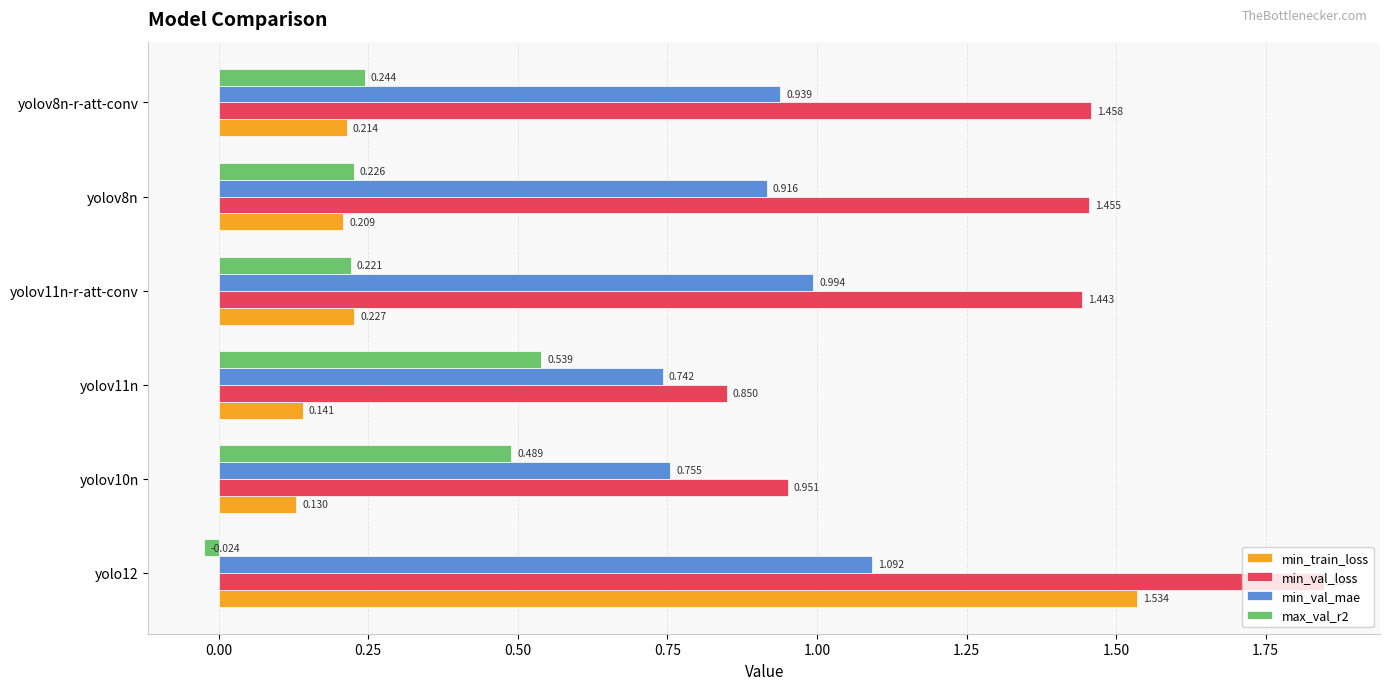

Is the value of min_val_mae at yolov11n greater than the value of min_val_loss at yolov8n-r-att-conv?

No